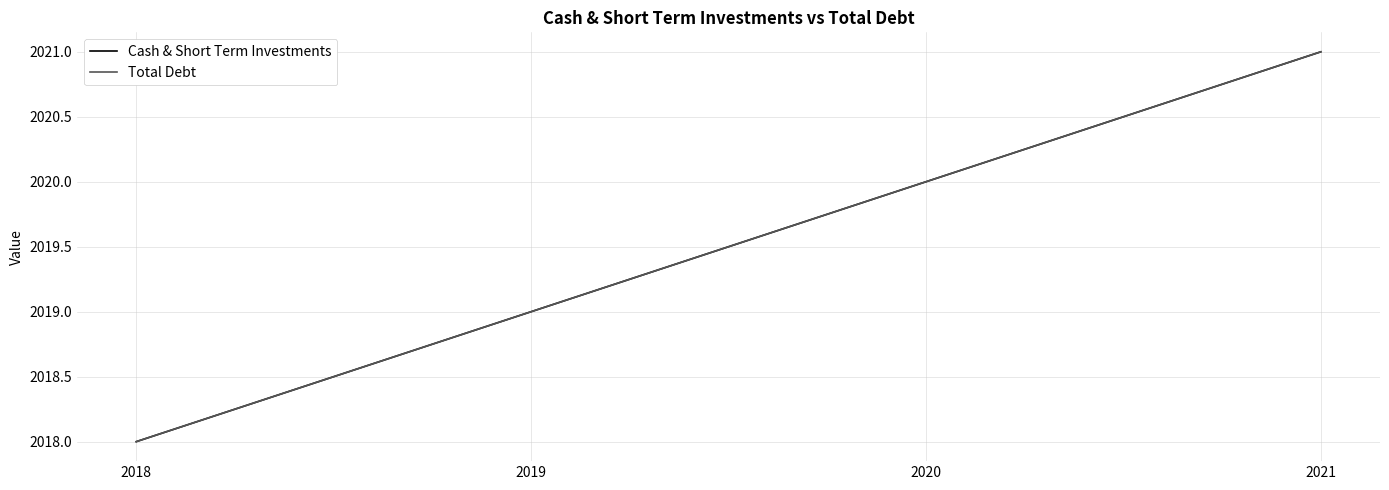

True or false: Total Debt and Cash & Short Term Investments cross at least once.

False